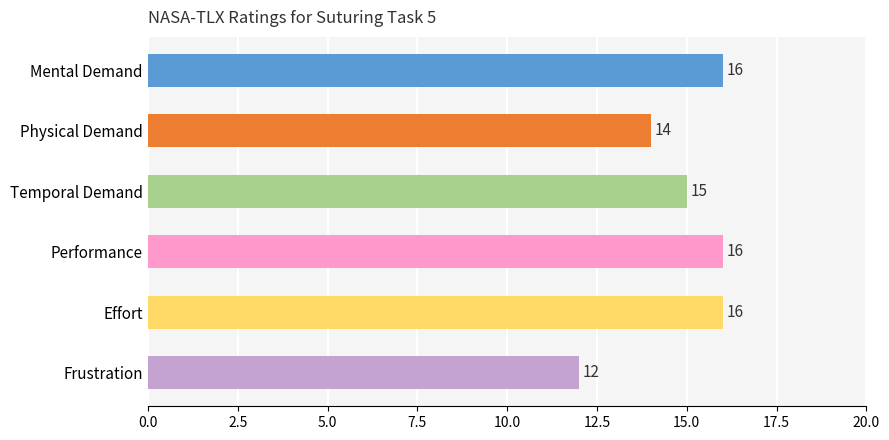

True or false: the data shows 25 at Mental Demand.

False